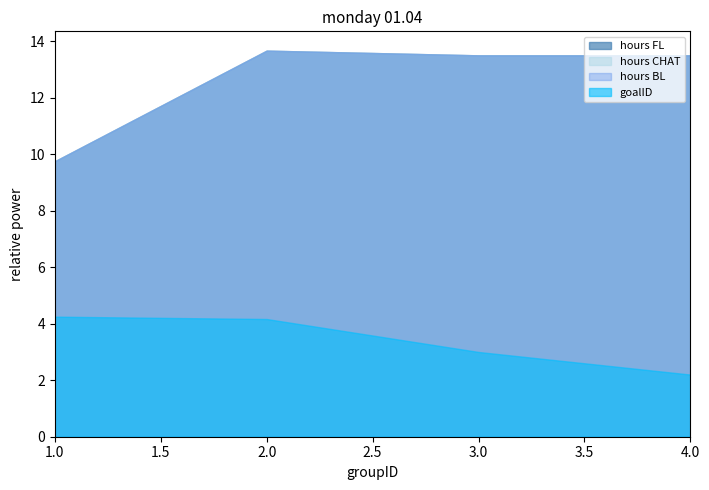

Read the hours CHAT value at 4.

10